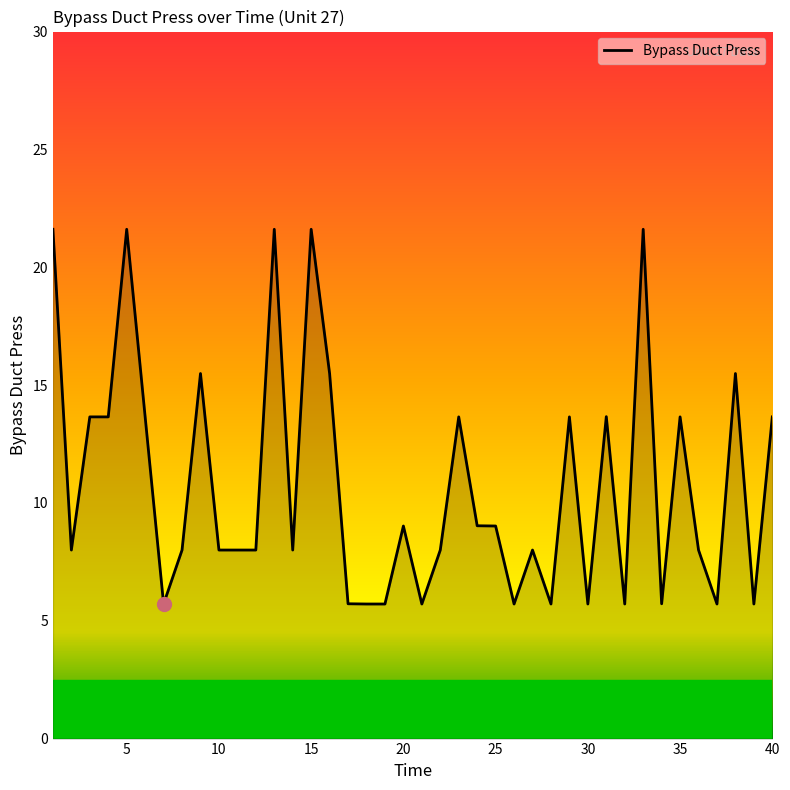

What is the smallest value displayed?

5.7